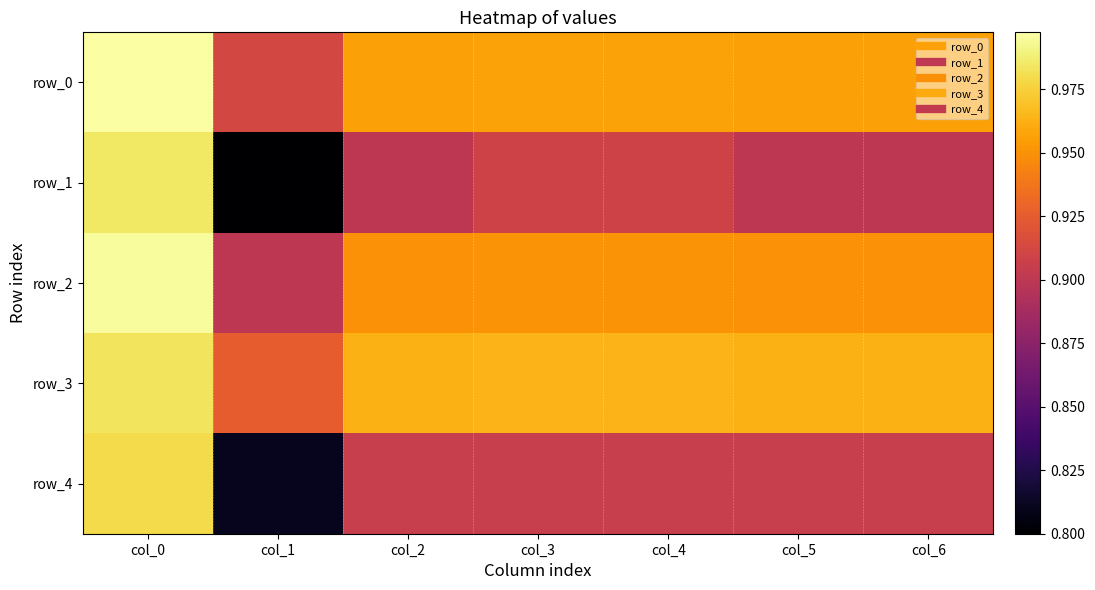

Reading left to right, list all the values displayed in this chart.

row_0: 1.0	0.9	1.0	1.0	1.0	1.0	1.0
row_1: 1.0	0.8	0.9	0.9	0.9	0.9	0.9
row_2: 1.0	0.9	0.9	1.0	1.0	0.9	0.9
row_3: 1.0	0.9	1.0	1.0	1.0	1.0	1.0
row_4: 1.0	0.8	0.9	0.9	0.9	0.9	0.9